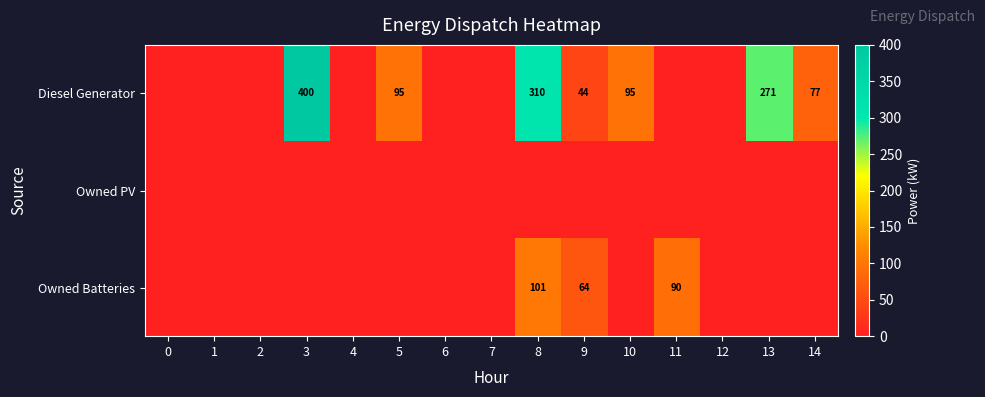

The value of Owned Batteries at 11 is 37. True or false?

False